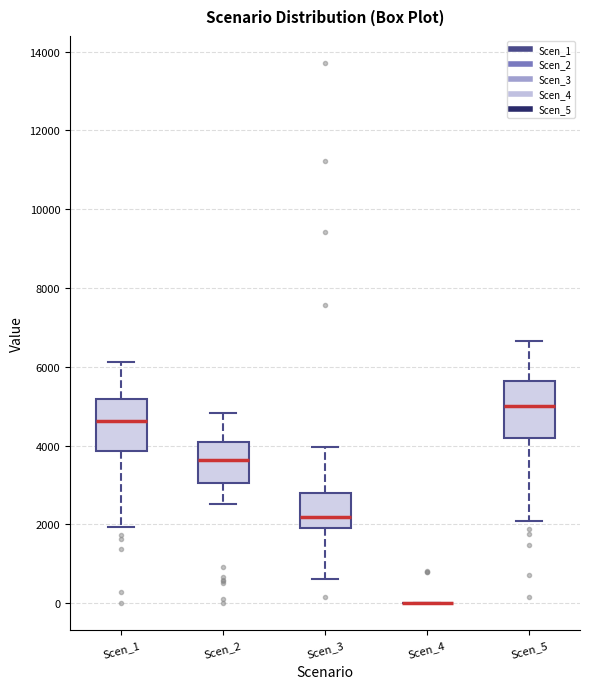

Reading left to right, transcribe this box plot: for each box, give where its median line is, the range the box spans, and where its two whiskers end, as read against the y-axis. The values are not printed on the chart, so give them approximately, as read against the axis.

Scen_1: median 4600, box 3800 to 5200, whiskers 2000 to 6200
Scen_2: median 3600, box 3000 to 4000, whiskers 2600 to 4800
Scen_3: median 2200, box 1800 to 2800, whiskers 600 to 4000
Scen_4: box collapsed to a line at 0, whiskers 0 to 0
Scen_5: median 5000, box 4200 to 5600, whiskers 2000 to 6600